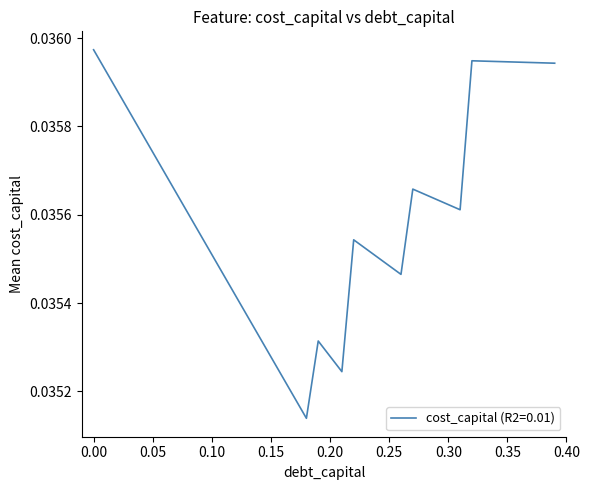

Is this an area chart (filled region under the line)?

No